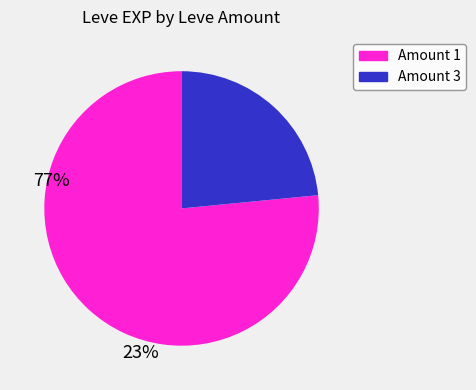

Does any single category account for the majority?

Yes